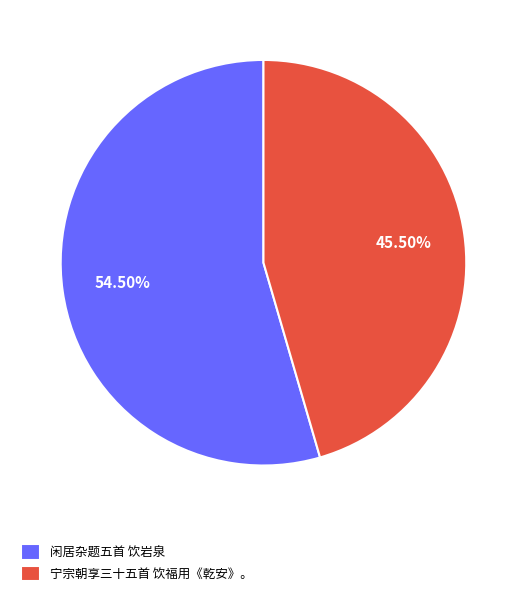

Does any single category account for the majority?

Yes